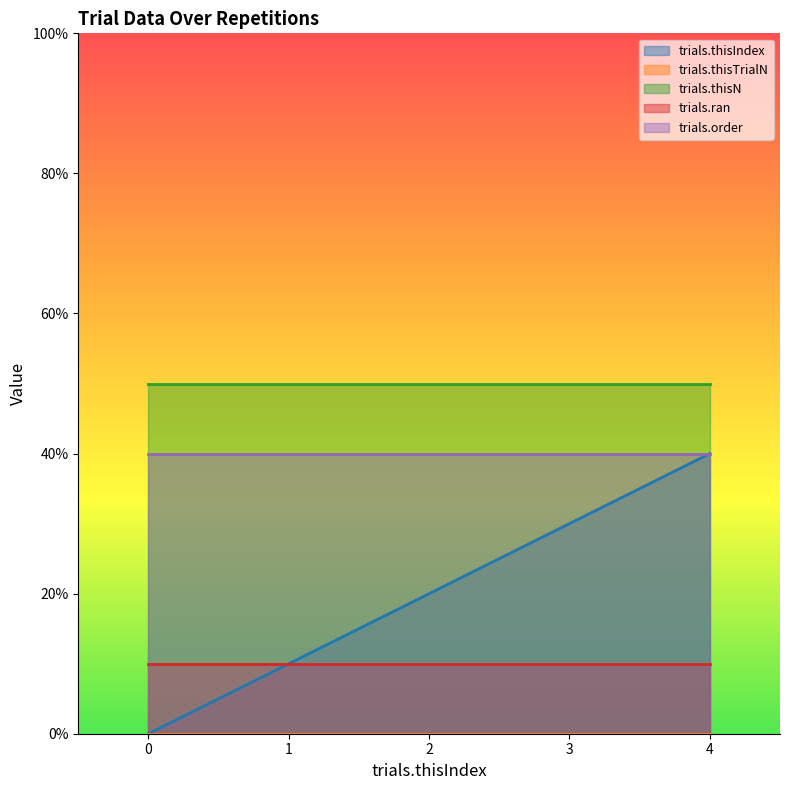

How many lines are shown in the chart?

5